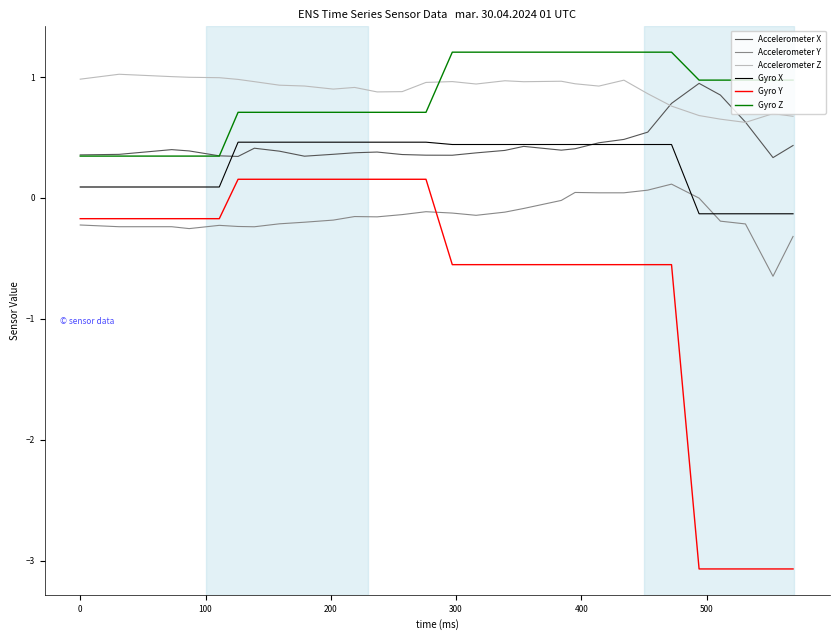

What are all the series names shown in the legend?

Accelerometer X, Accelerometer Y, Accelerometer Z, Gyro X, Gyro Y, Gyro Z